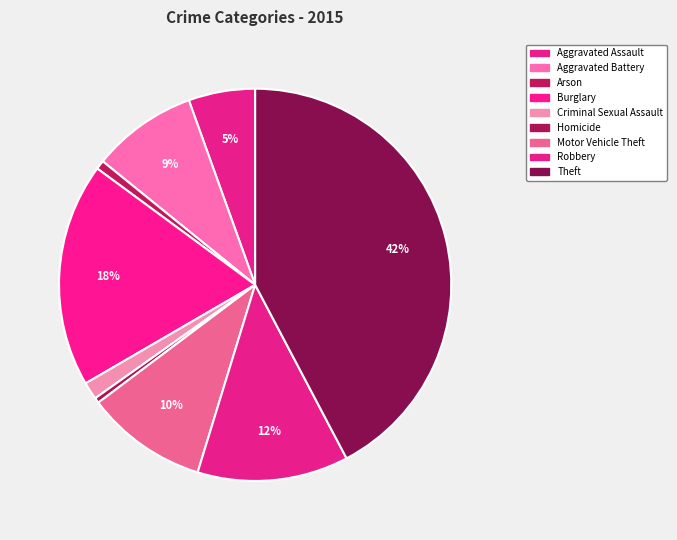

Which slice is the largest?

Theft